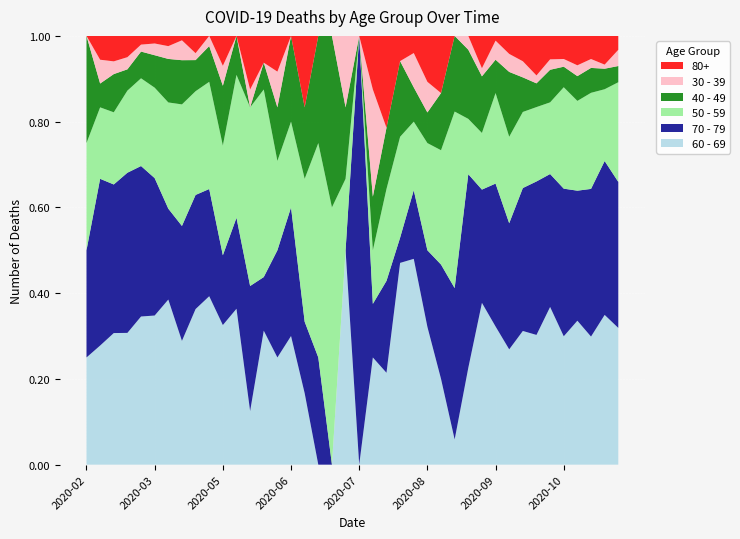

Reading left to right, what are all the values shown in this chart?

60 - 69: 1	5	31	130	255	216	129	56	45	33	14	12	3	5	6	3	1	0	0	3	0	2	3	8	12	9	3	1	7	20	29	32	58	82	121	100	93	72	73	59
70 - 79: 1	7	35	158	259	199	71	52	33	21	7	7	7	2	6	3	1	1	0	0	3	1	3	1	4	5	4	6	14	14	30	35	62	97	102	115	84	83	75	63
50 - 59: 1	3	17	81	151	131	83	55	30	21	11	11	10	7	5	2	2	2	3	1	0	1	3	4	4	7	4	7	4	7	19	24	33	47	55	79	58	54	35	43
40 - 49: 1	1	9	21	46	47	34	20	9	7	6	3	0	1	3	2	1	1	2	1	0	1	2	3	2	2	2	3	5	7	7	18	15	15	25	16	16	14	10	7
30 - 39: 0	1	3	12	12	17	10	9	2	2	2	0	1	0	2	0	0	0	0	1	0	2	0	0	2	2	0	0	1	1	4	5	7	5	8	6	7	5	2	7
80+: 0	1	6	21	15	11	8	2	5	0	3	0	3	1	2	0	1	0	0	0	0	1	3	1	1	3	2	0	0	4	1	5	11	25	18	18	19	13	14	6